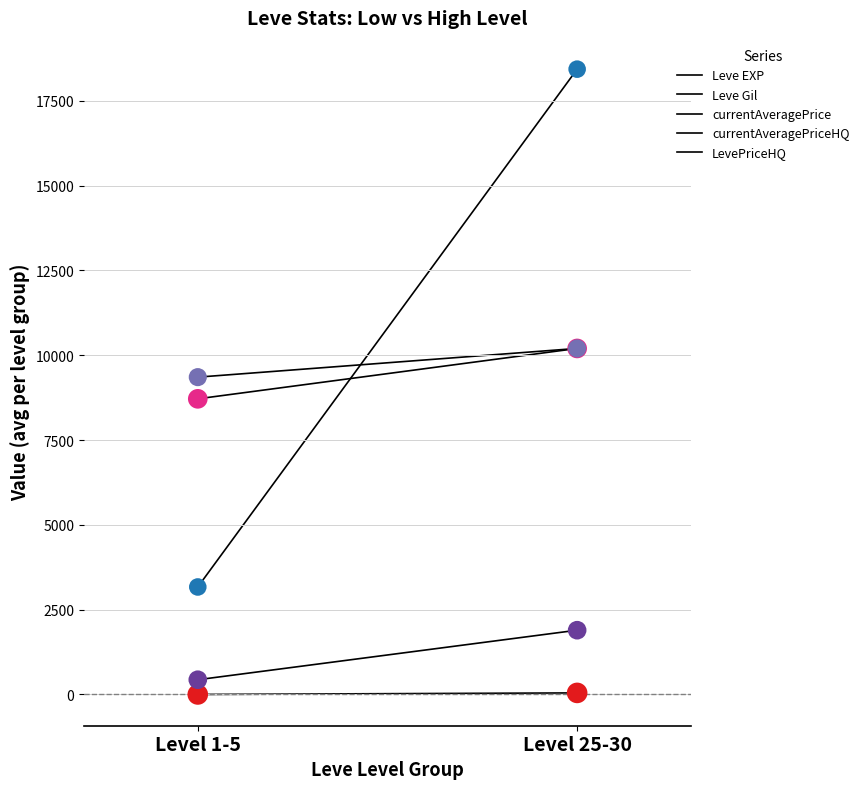

What are all the series names shown in the legend?

Leve EXP, Leve Gil, currentAveragePrice, currentAveragePriceHQ, LevePriceHQ